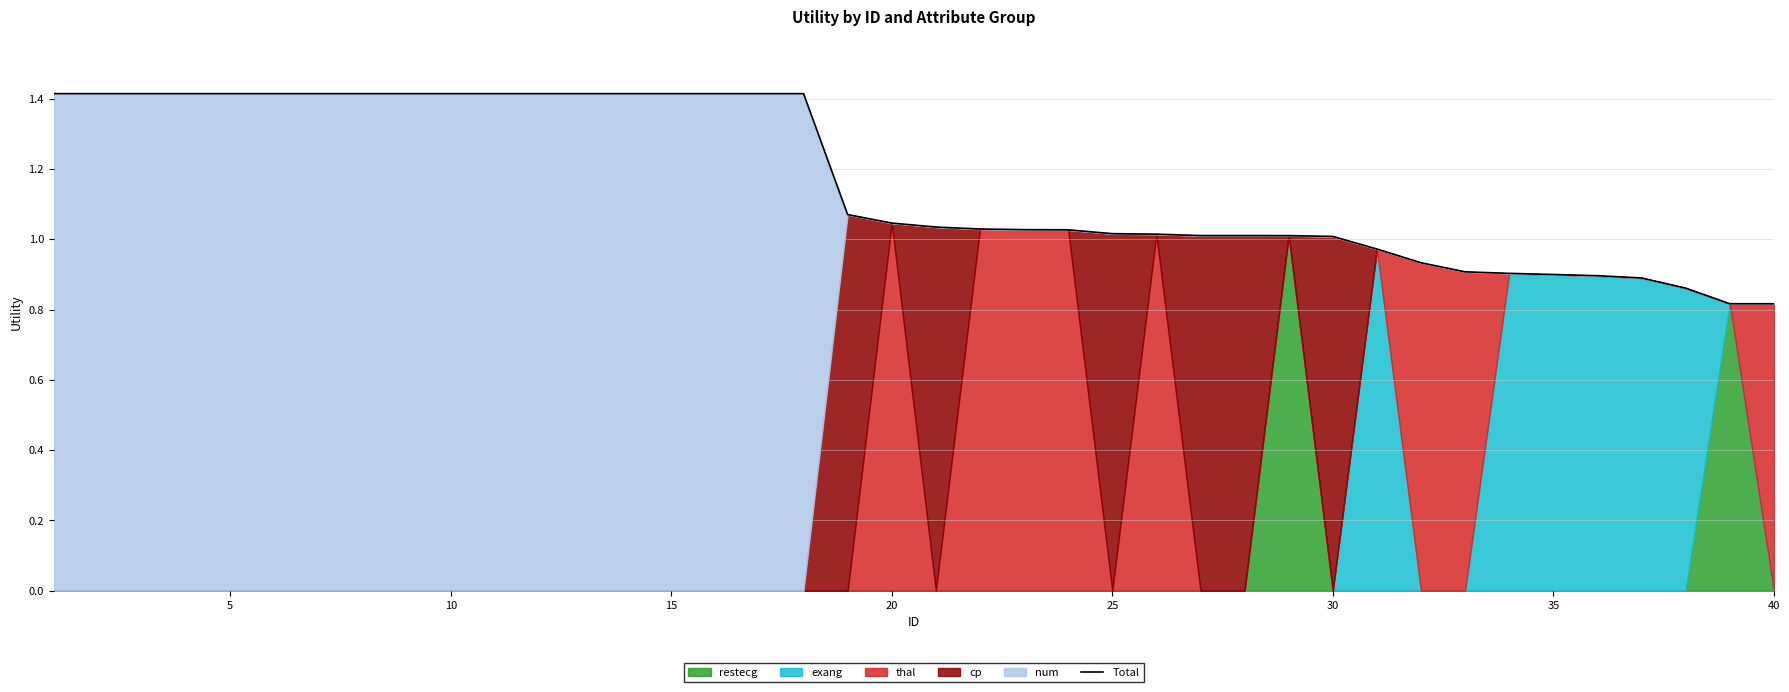

What is the highest value of the Total series?

1.4